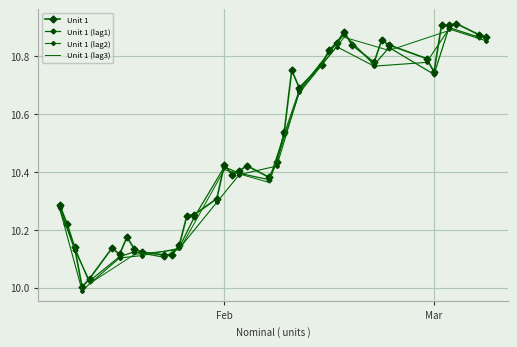

What is the value of the 36th point from the left?

10.9